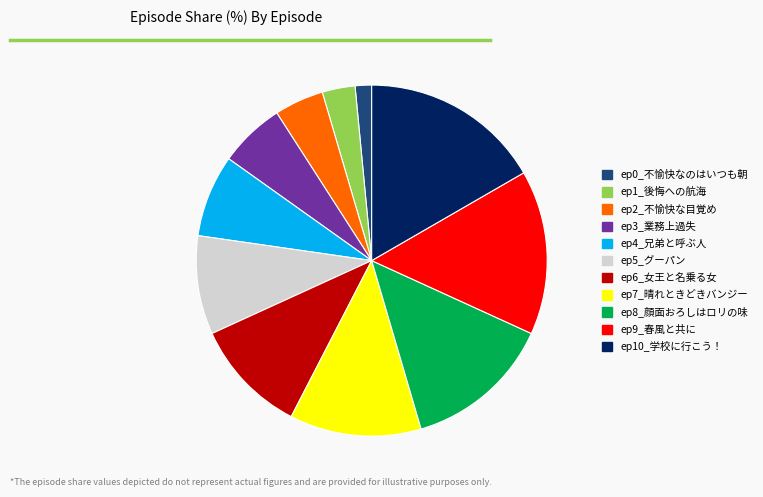

What is the smallest slice in the pie chart?

ep0_不愉快なのはいつも朝